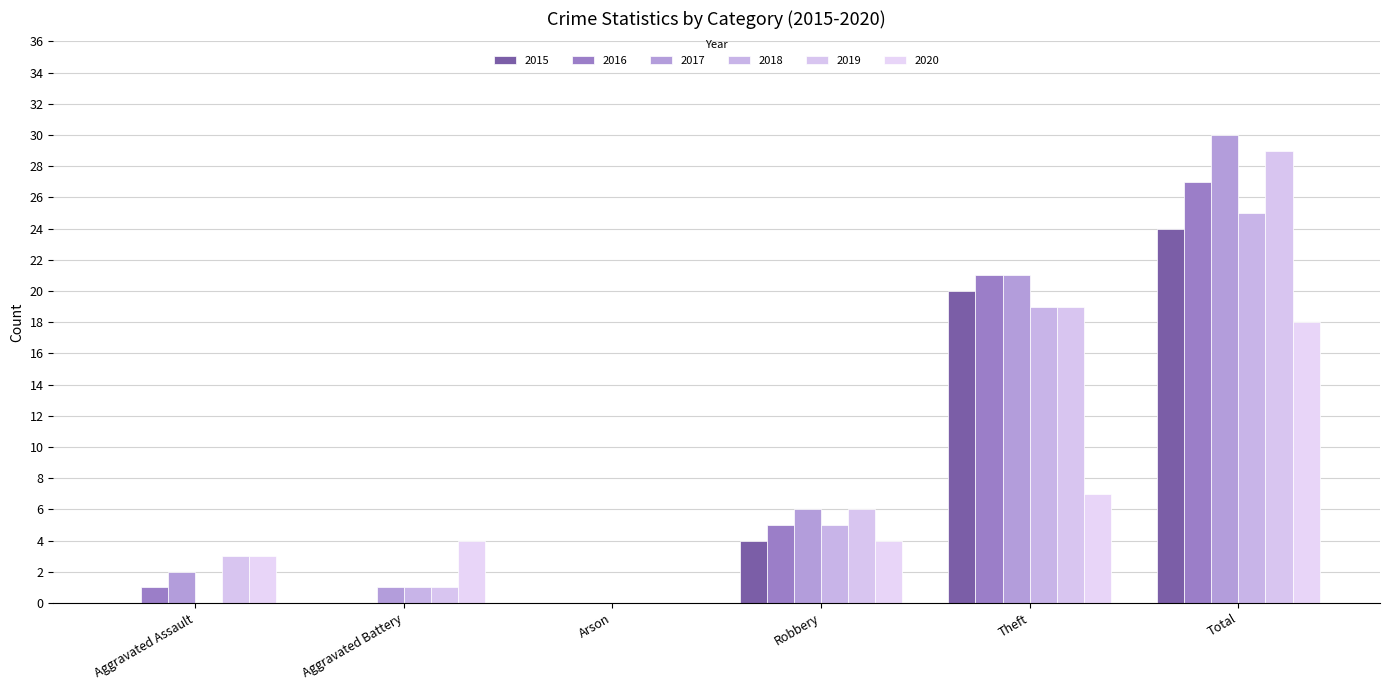

What is the value of the 2017 bar at the 2nd from the left?

1